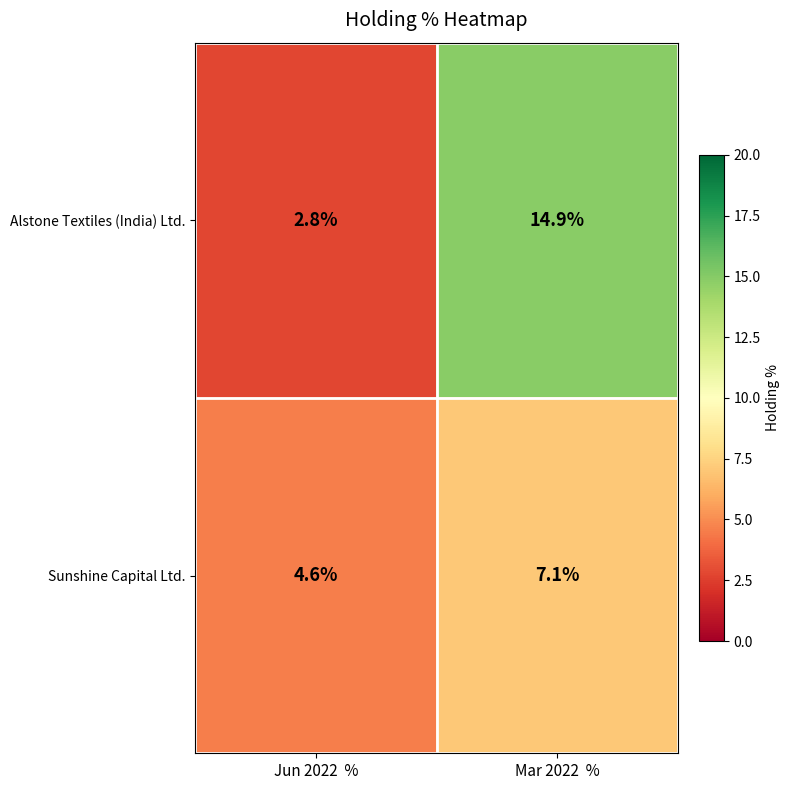

True or false: Alstone Textiles (India) Ltd. has a value of 2.8 at Jun 2022  %.

True